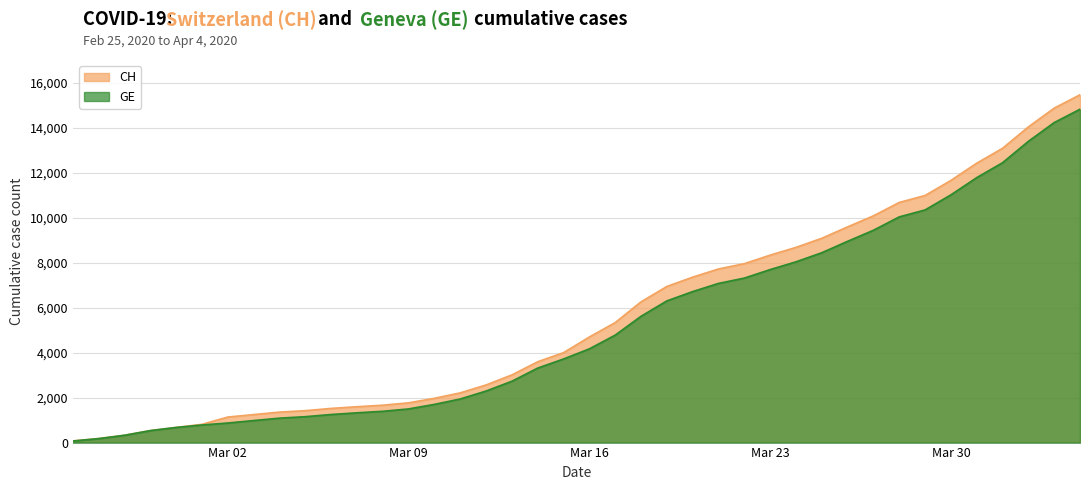

Which series has the widest spread of values?

CH